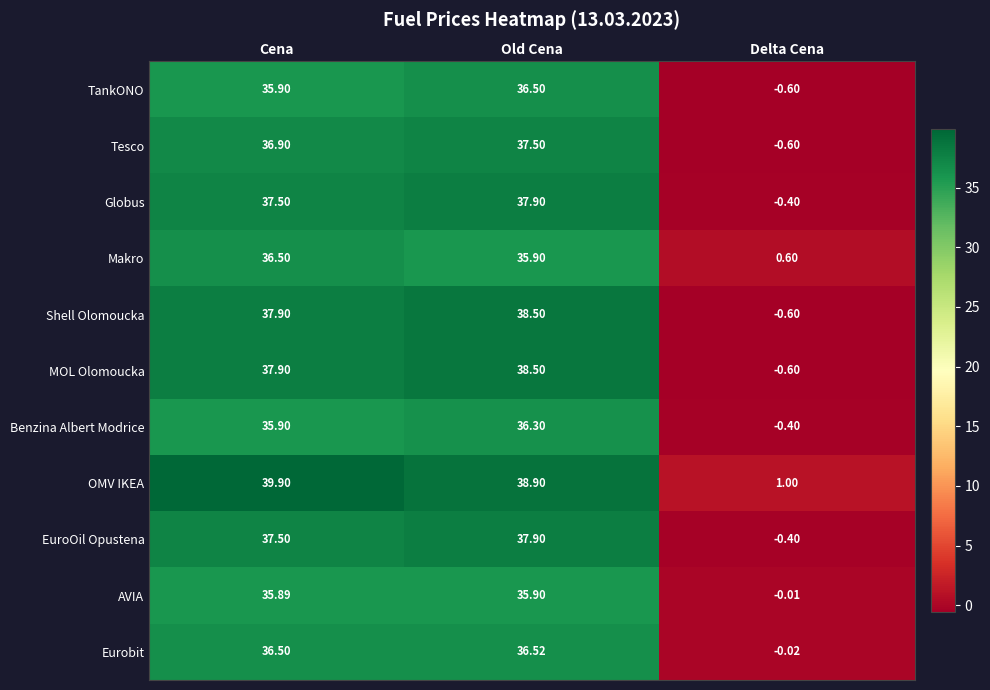

Which series changed the most between Cena and Old Cena?

OMV IKEA